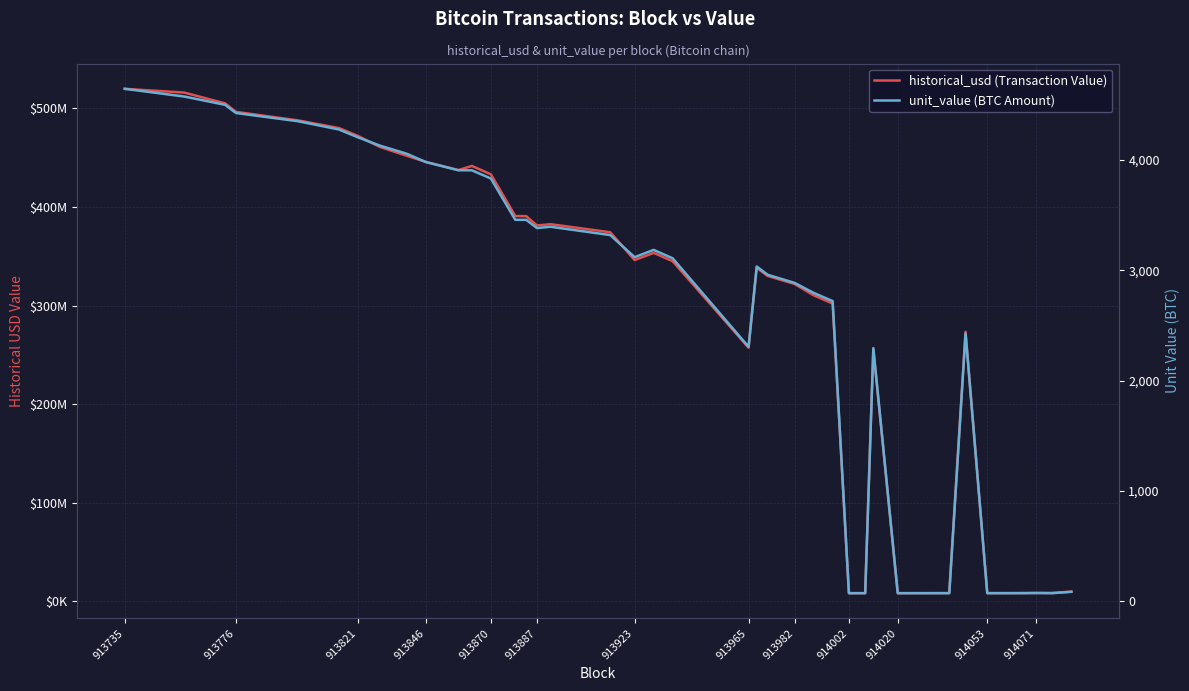

How many lines are shown in the chart?

2